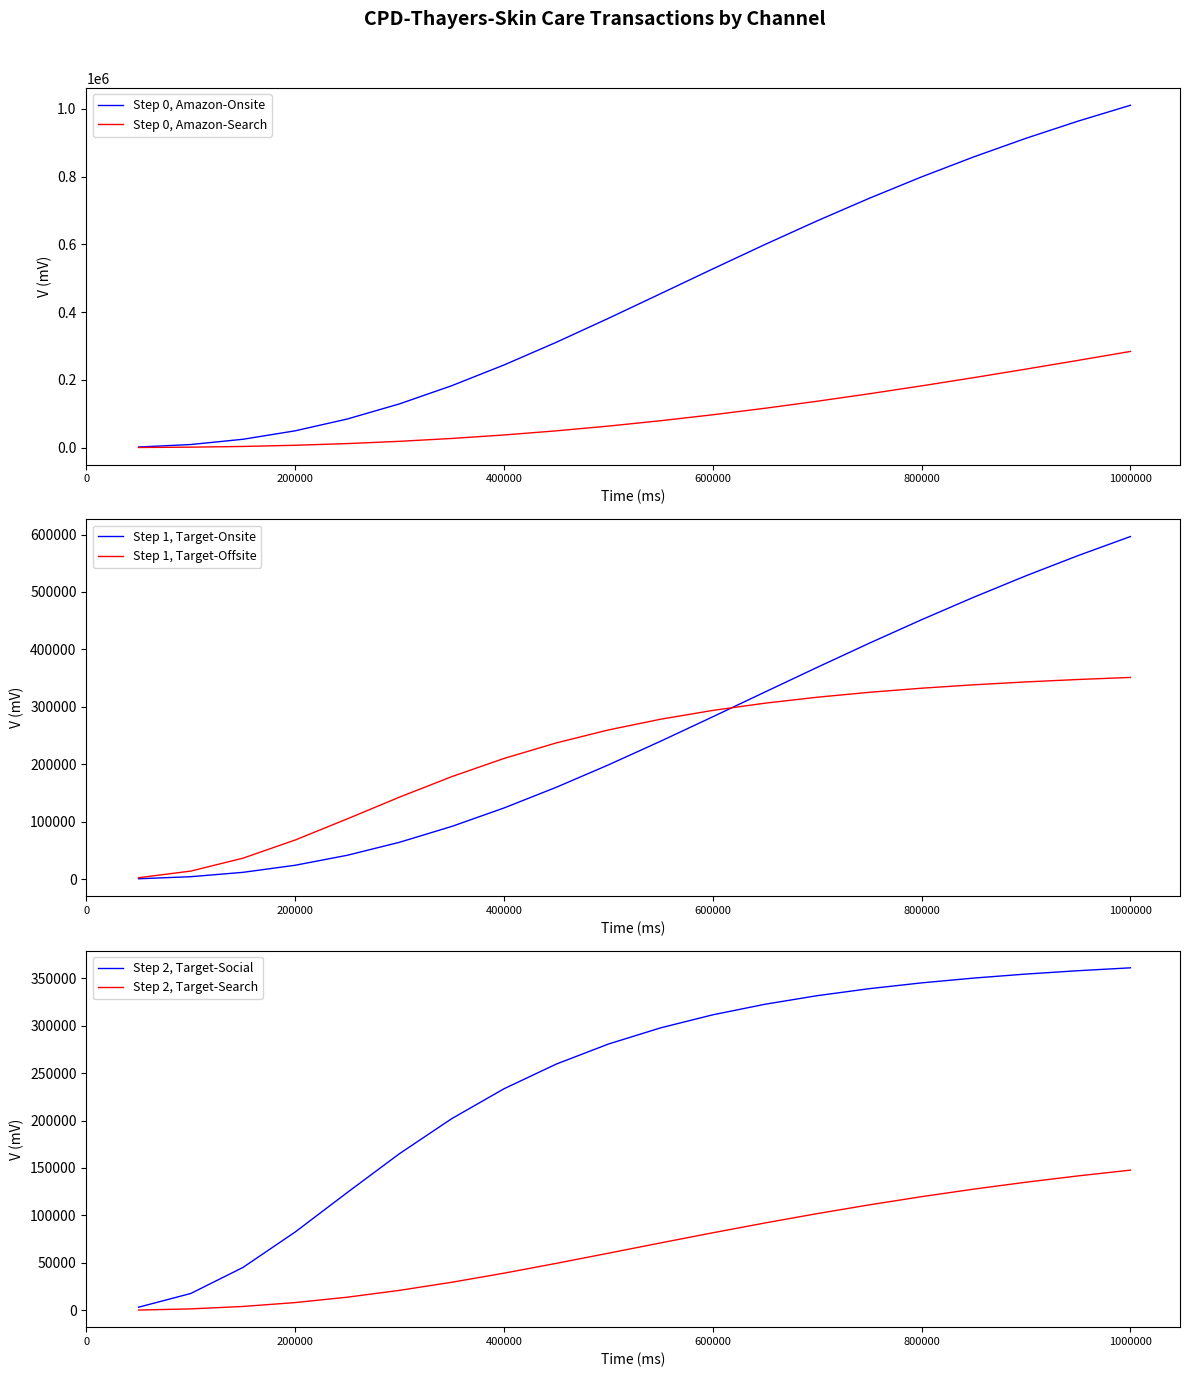

What is the maximum value for Step 0, Amazon-Onsite?

1010541.7